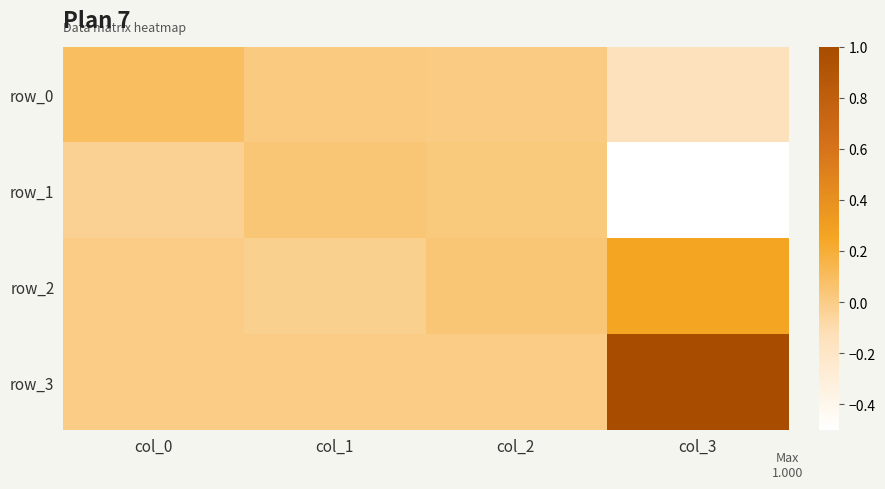

At which category is the sum across all series the highest?

col_3